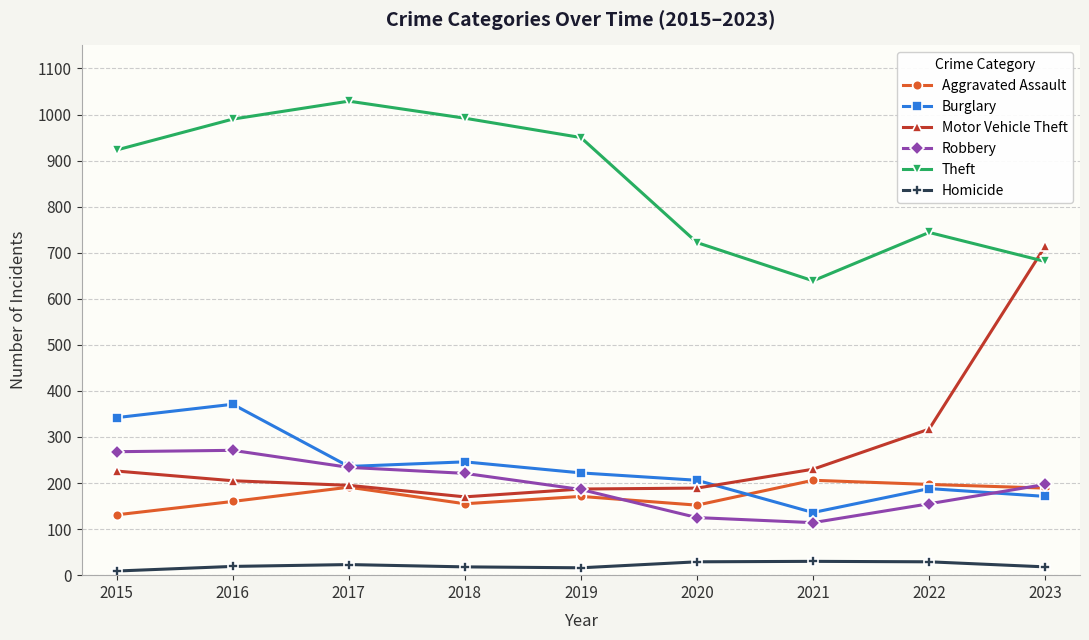

What is the value of the Burglary point at the 1st from the left?

342